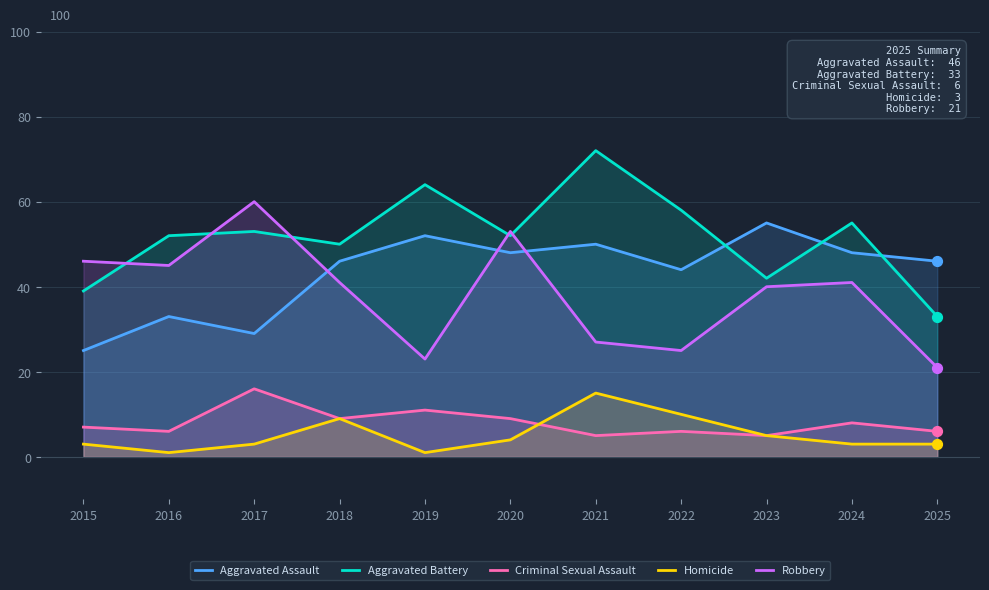

Which series reaches the maximum Y coordinate?

Aggravated Battery